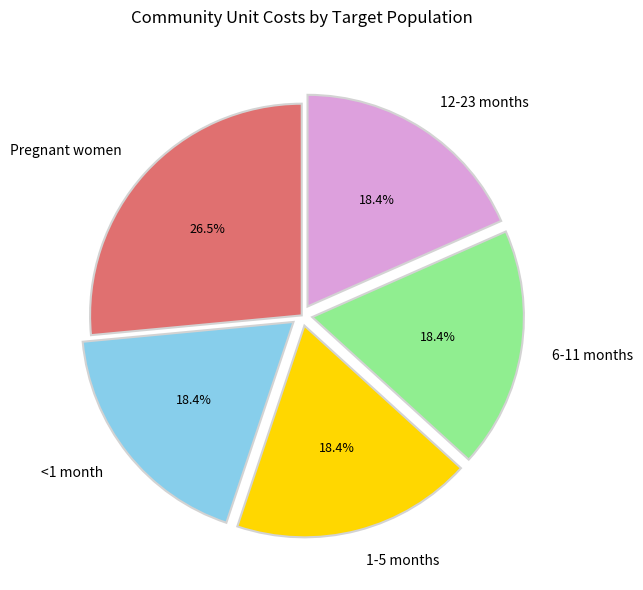

Is there a majority slice in this chart?

No